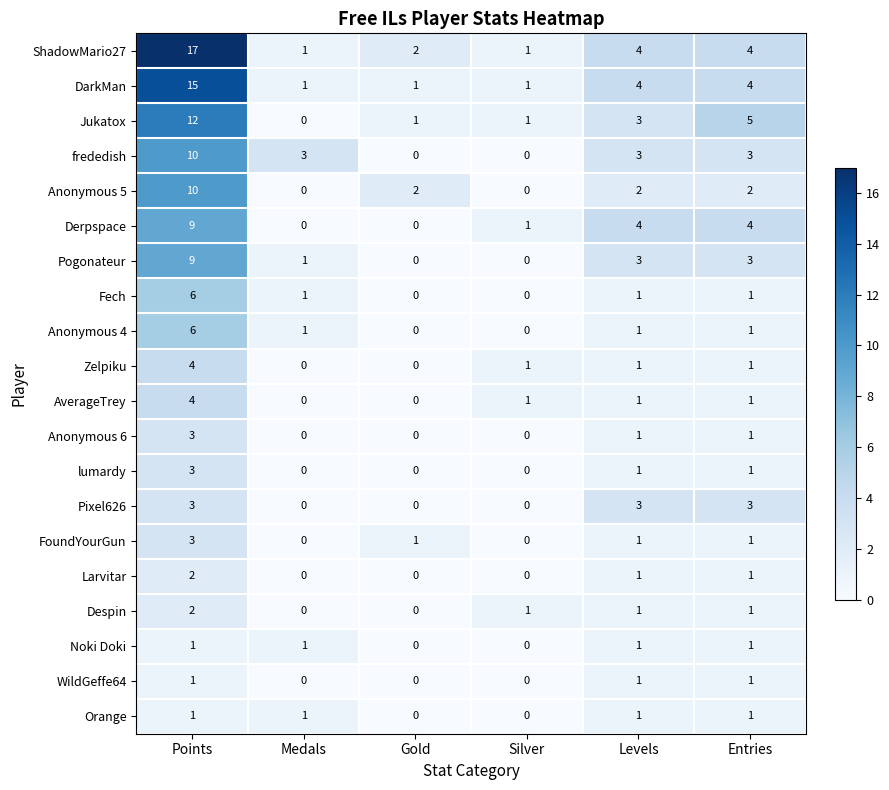

At how many categories does at least one series exceed 12?

1